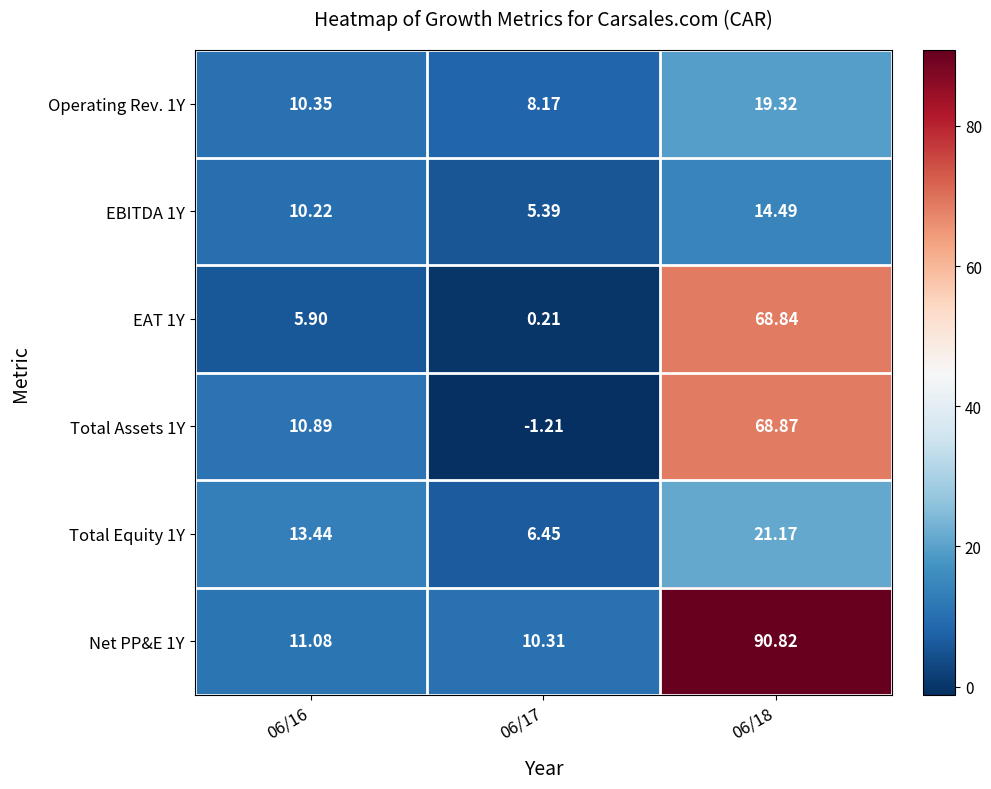

At how many categories does at least one series exceed 76?

1